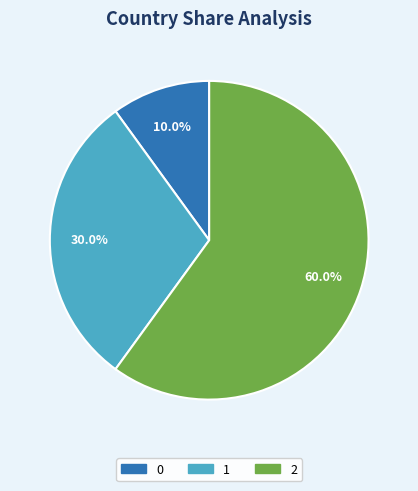

True or false: 0 accounts for 10% of the total.

True